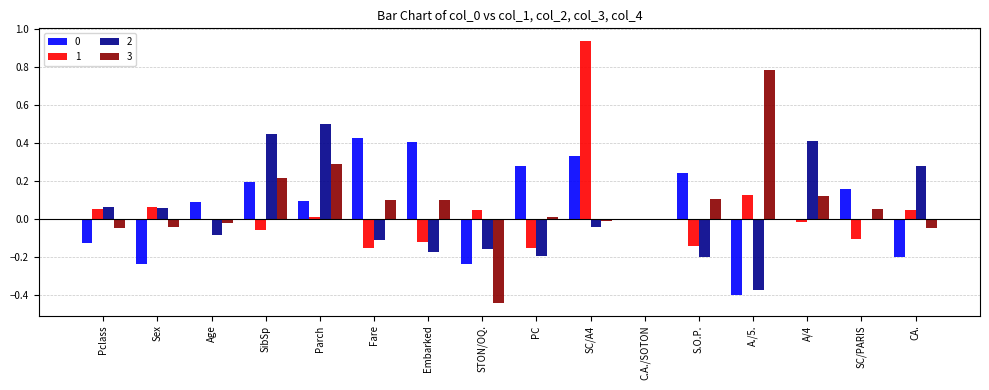

At which category does the chart reach its peak across all series?

SC/A4